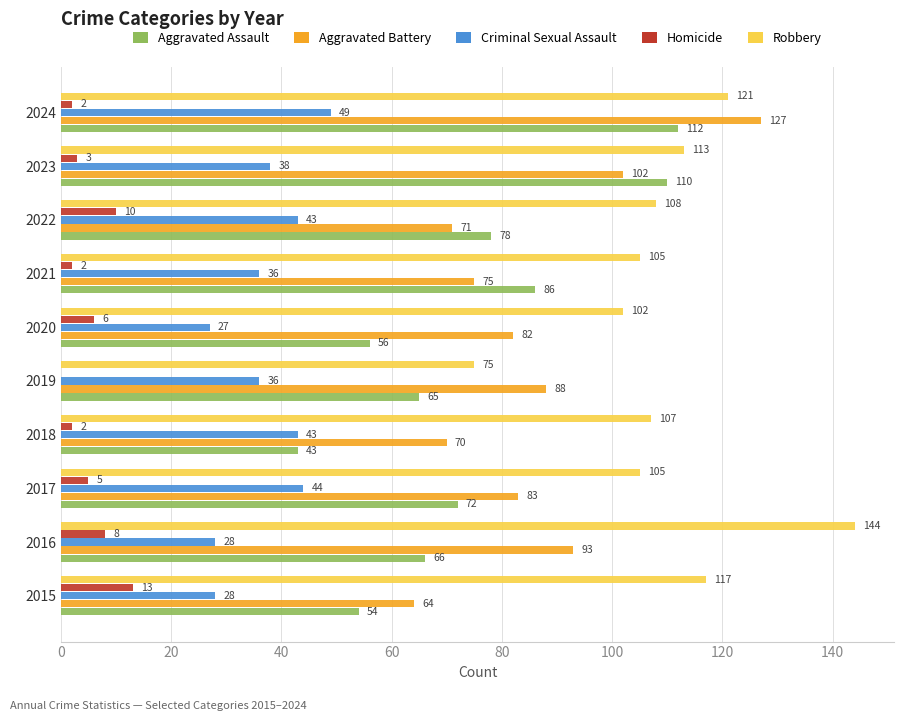

The Aggravated Assault series shows 110 at 2017. True or false?

False